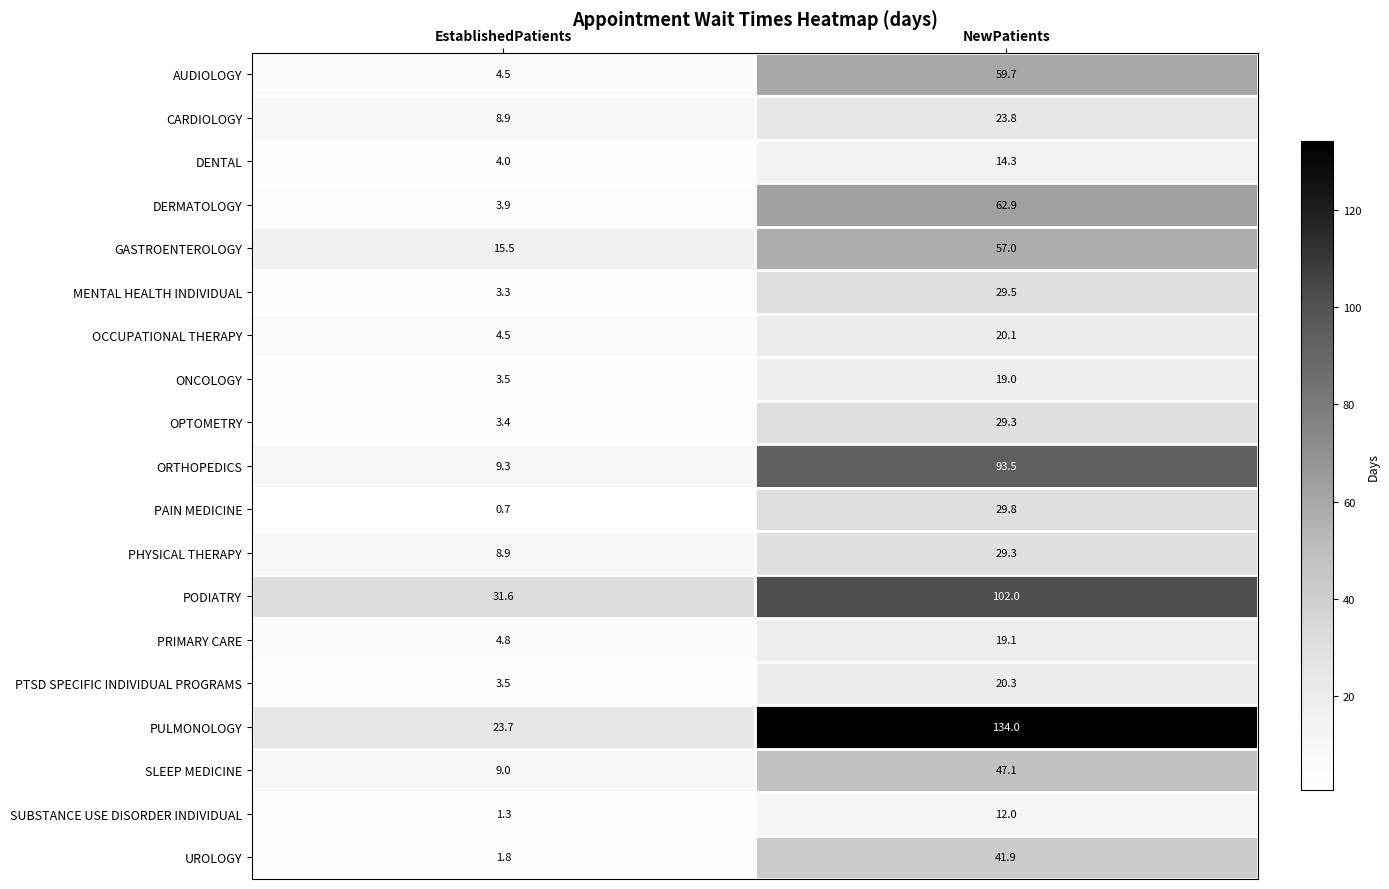

What is the total value across all series at NewPatients?

844.6